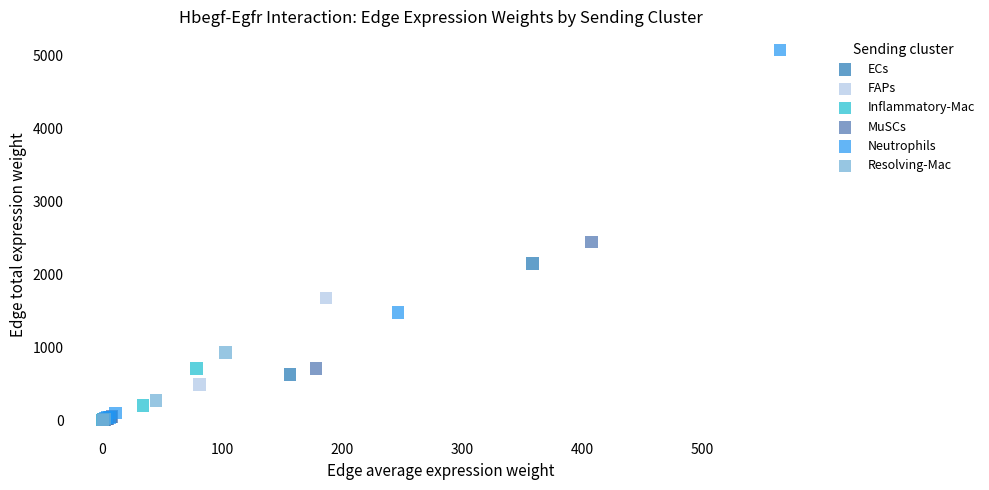

Which series has the widest spread of Y values?

Neutrophils